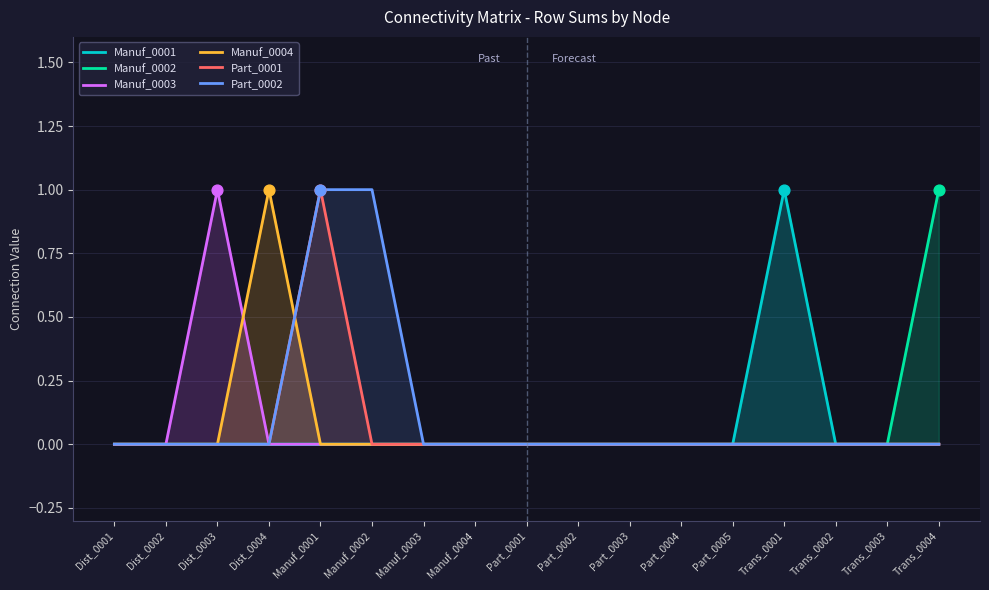

Is the value of Manuf_0003 at Dist_0001 greater than the value of Manuf_0002 at Trans_0001?

No